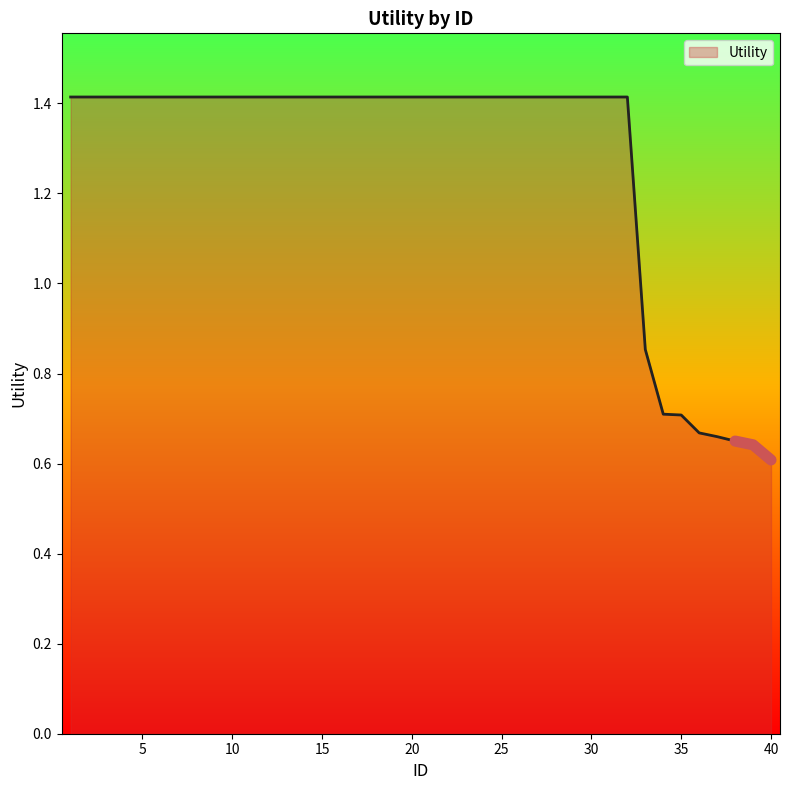

Reading left to right, what are all the values shown in this chart?

1.4	1.4	1.4	1.4	1.4	1.4	1.4	1.4	1.4	1.4	1.4	1.4	1.4	1.4	1.4	1.4	1.4	1.4	1.4	1.4	1.4	1.4	1.4	1.4	1.4	1.4	1.4	1.4	1.4	1.4	1.4	1.4	0.9	0.7	0.7	0.7	0.7	0.7	0.6	0.6